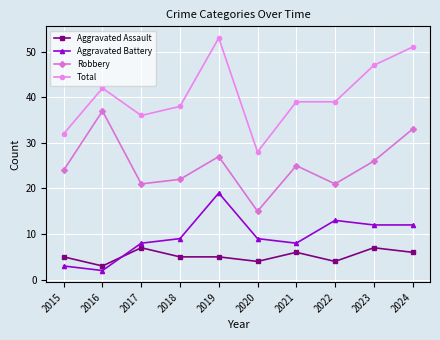

How many interior local valleys does the Robbery series have?

3